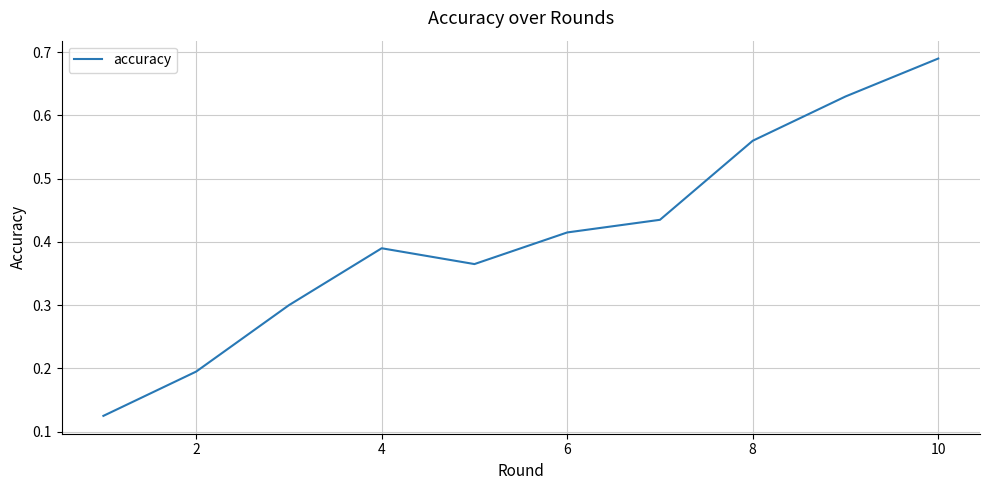

What is the average value?

0.4